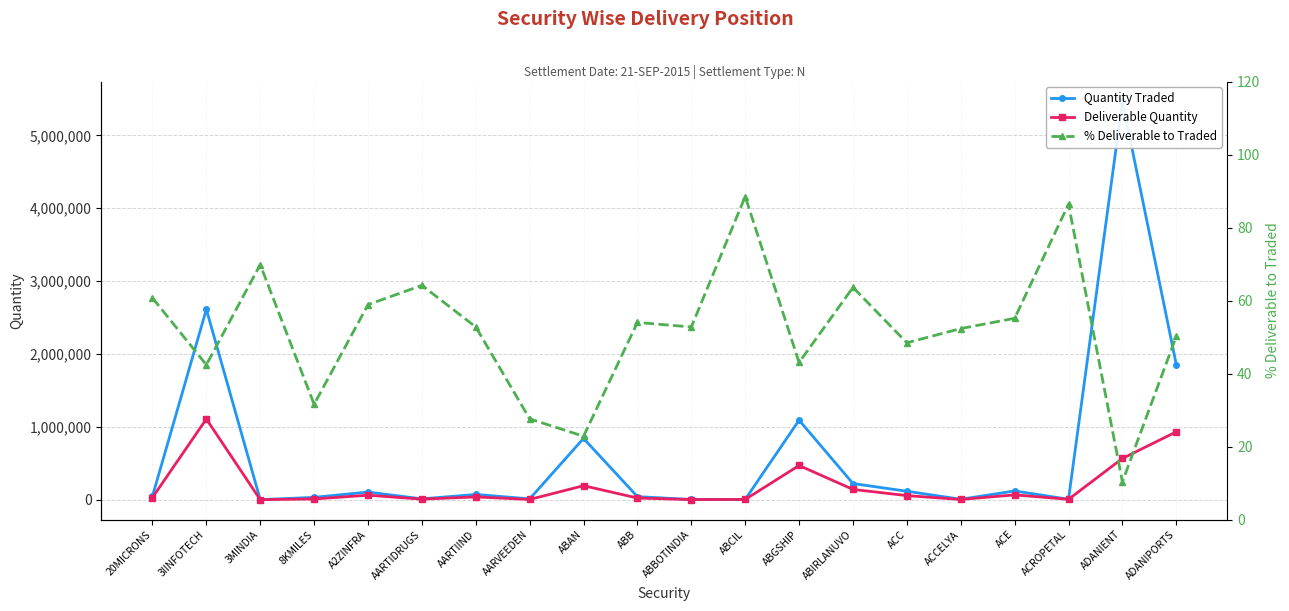

What is the value of the Quantity Traded point at the 11th from the left?

3118.0